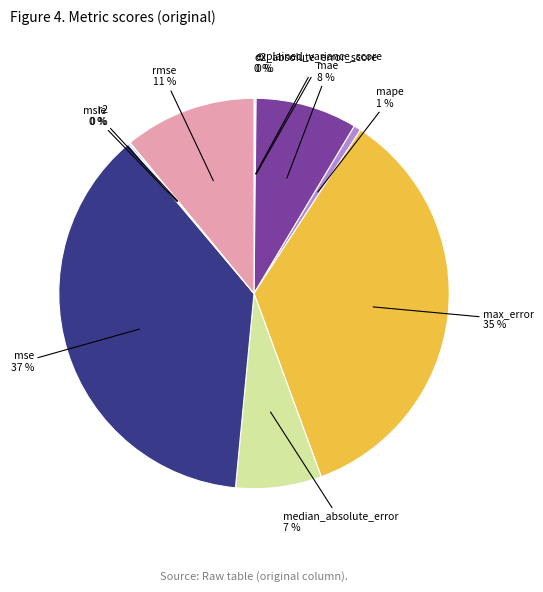

Approximately how many times larger is the value at rmse compared to max_error?

0.3